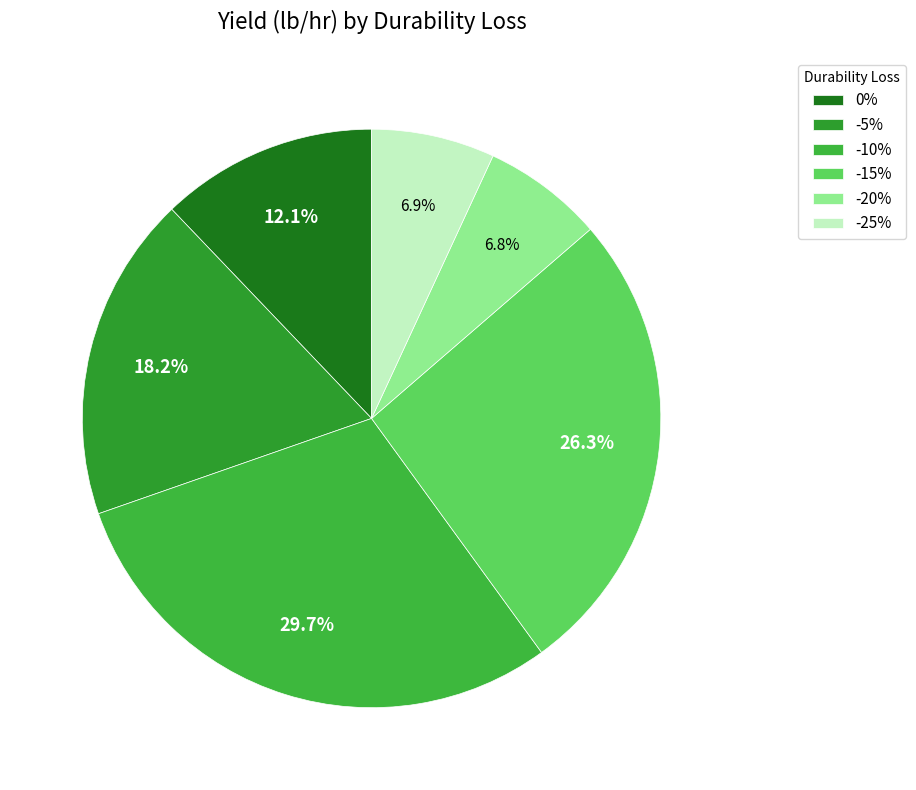

How many segments does this pie chart have?

6